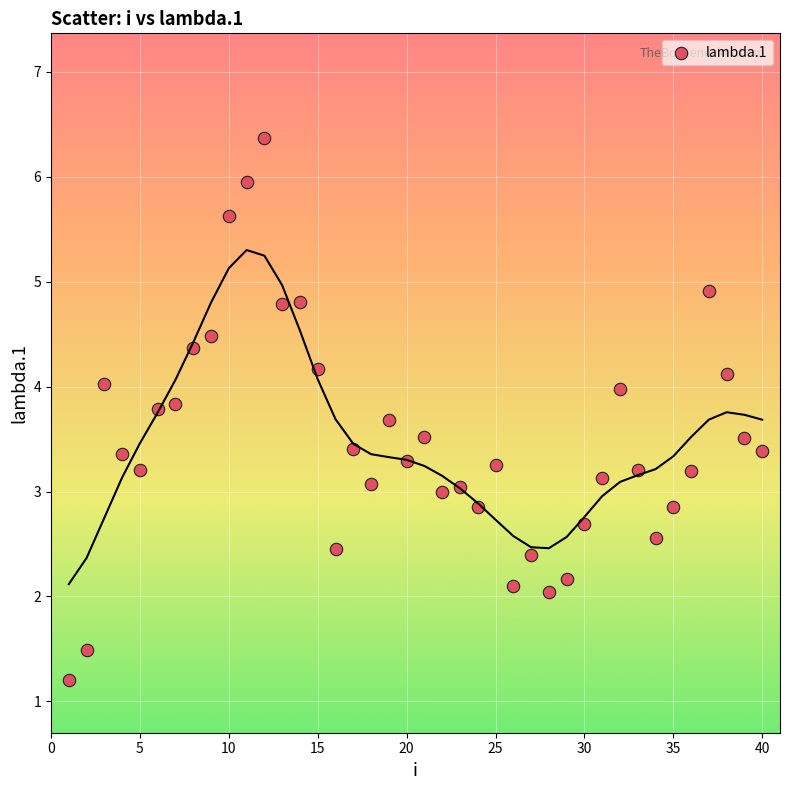

What is the range of X values (max minus min)?

39.0